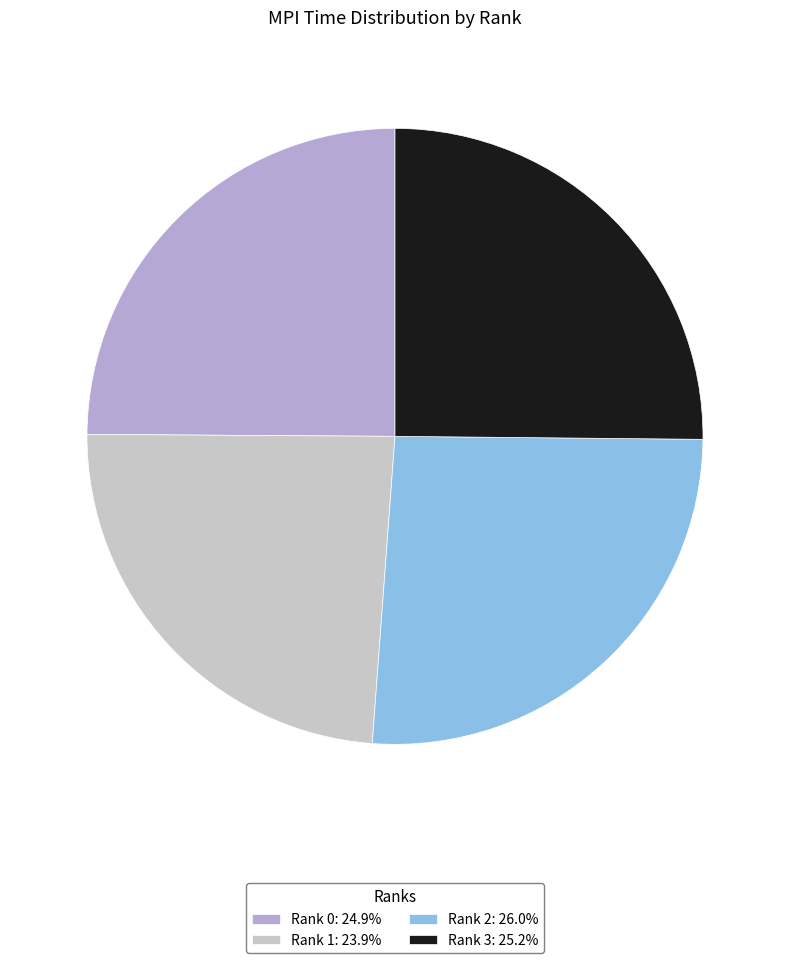

Which category has the biggest portion of the pie?

2